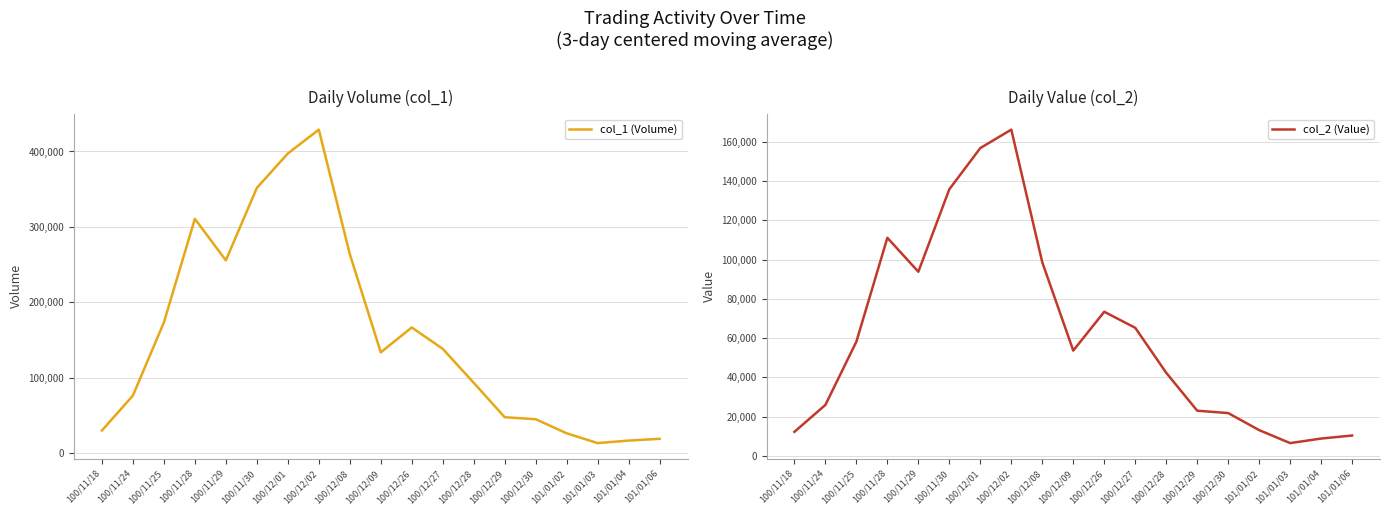

Where is col_2 (Value) nearest to the value 86398?

100/11/29